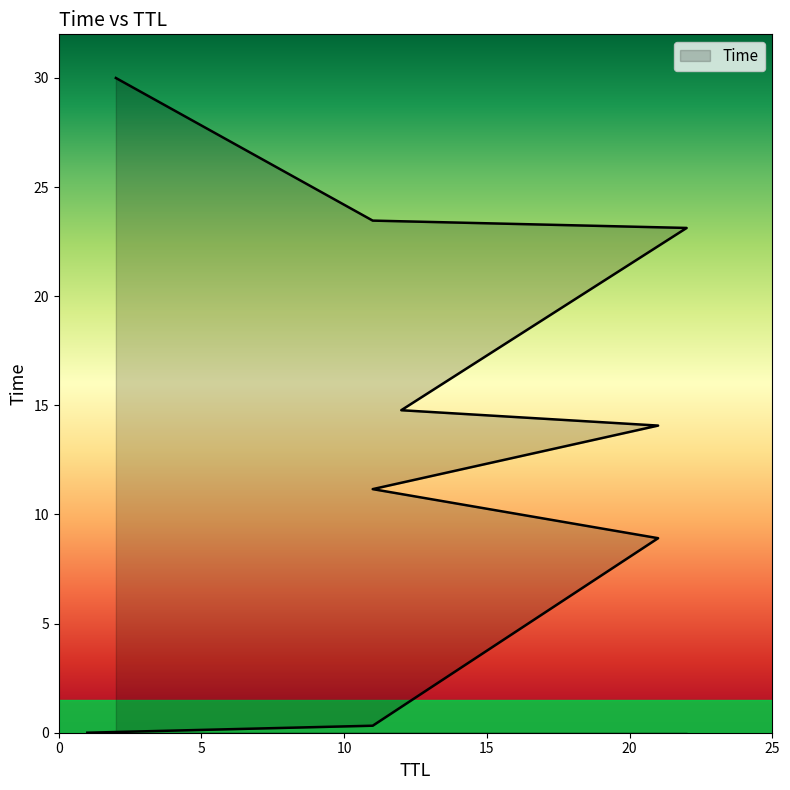

What is the greatest value displayed?

30.0